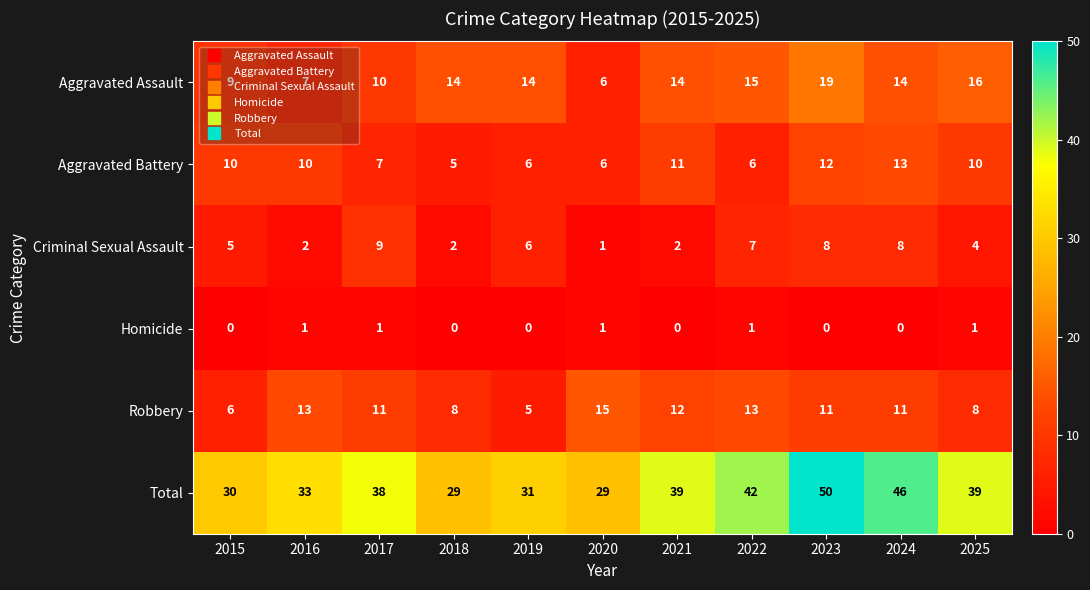

The value of Total at 2022 is 17. True or false?

False